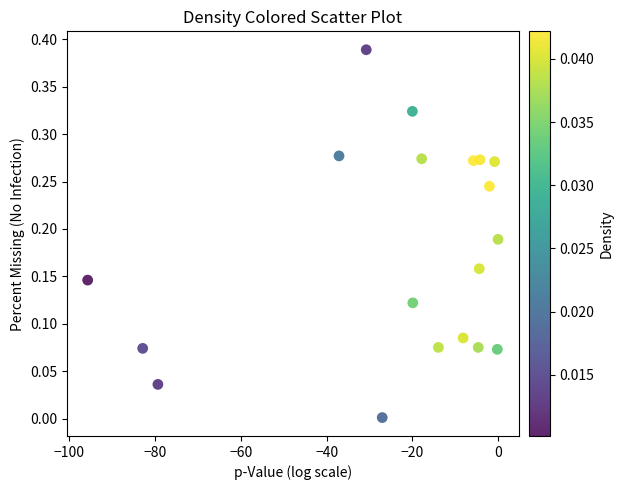

What is the range of X values (max minus min)?

95.7